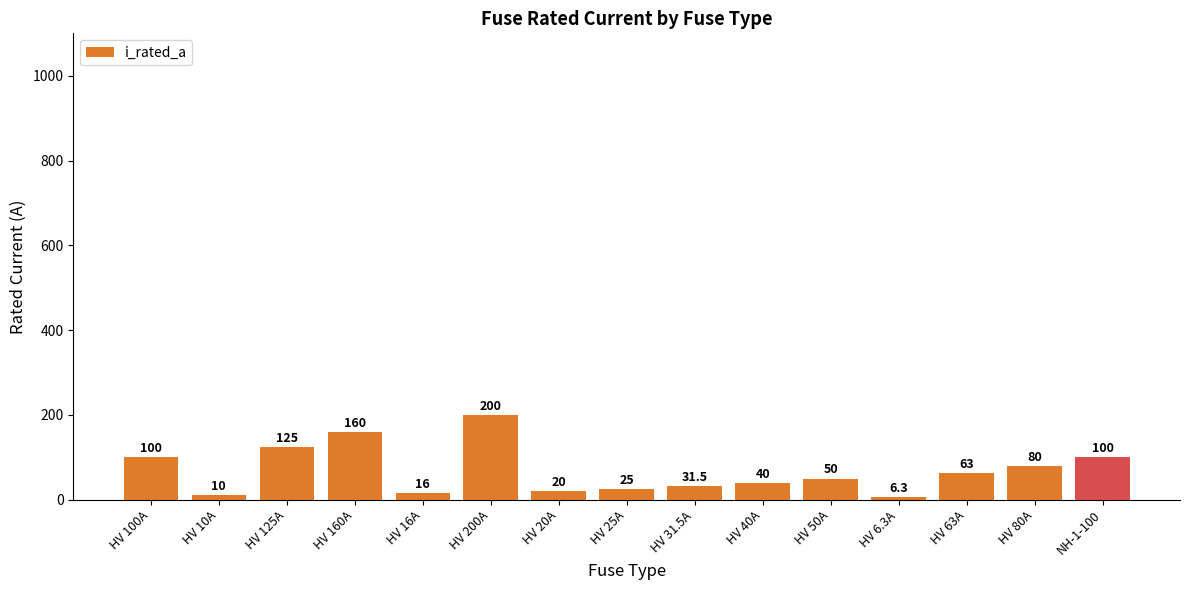

What is the value of the 14th bar from the left?

80.0